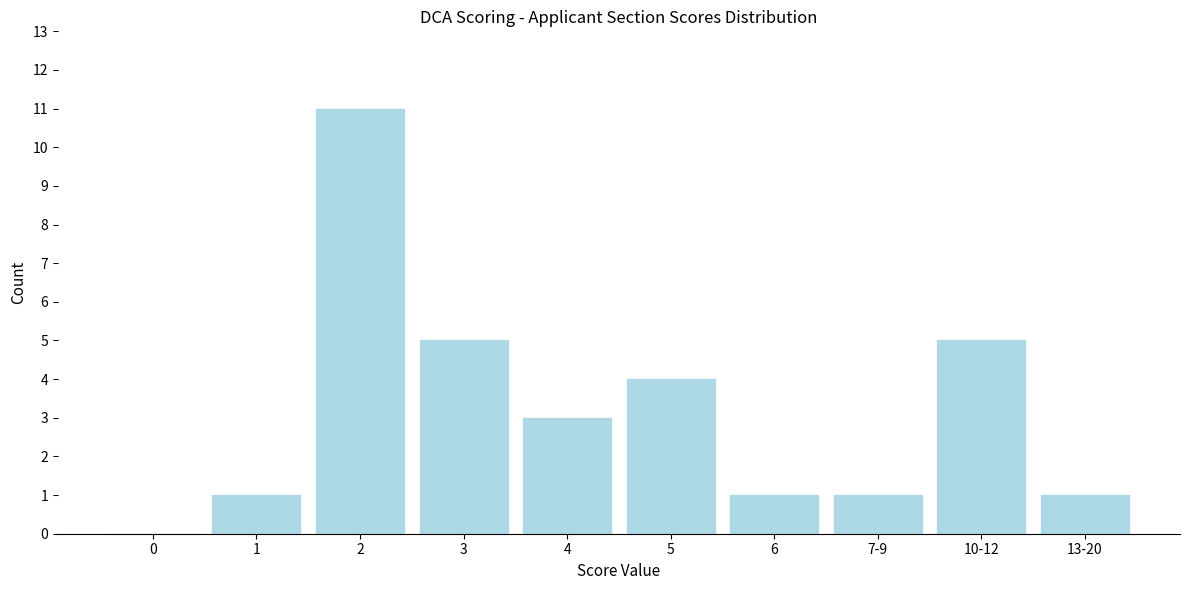

Reading right to left, what are all the values shown in this chart?

13-20=1	10-12=5	7-9=1	6=1	5=4	4=3	3=5	2=11	1=1	0=0